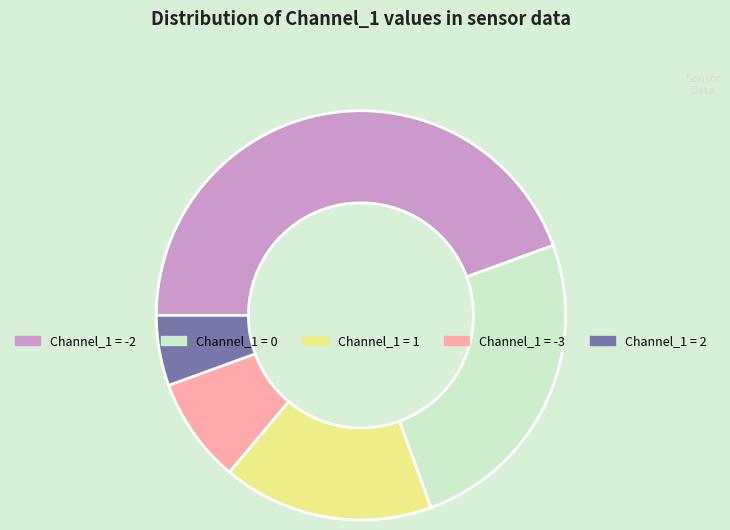

Which slice is the largest?

Channel_1 = -2